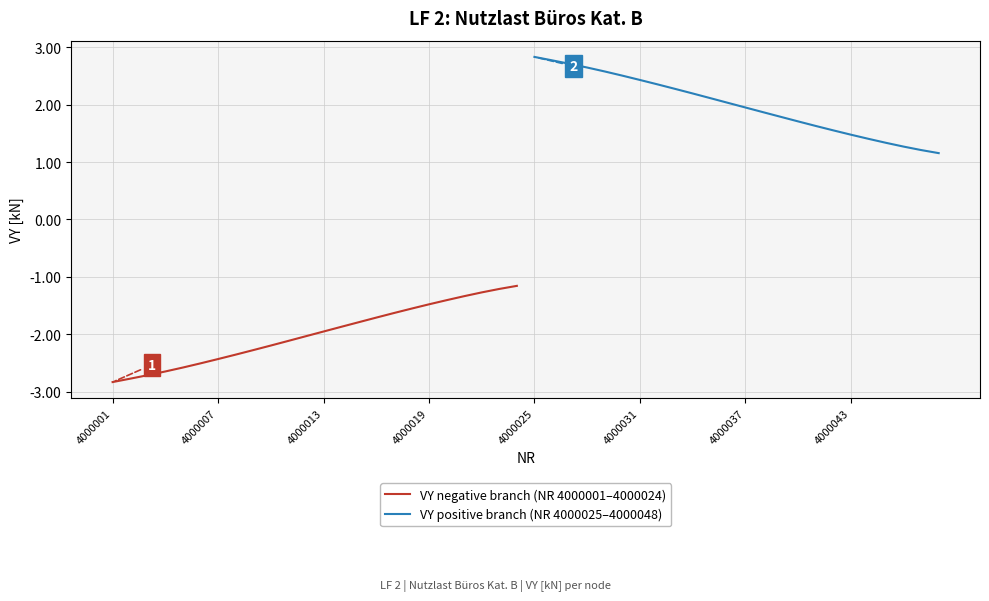

What is the minimum value for VY negative branch (NR 4000001–4000024)?

-2.8